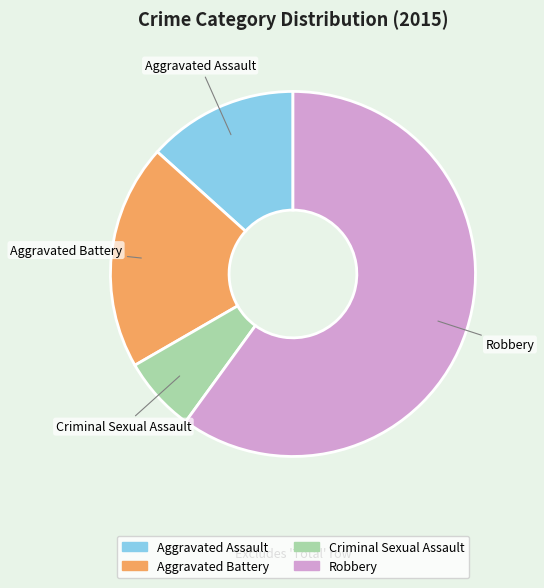

How many segments does this pie chart have?

4